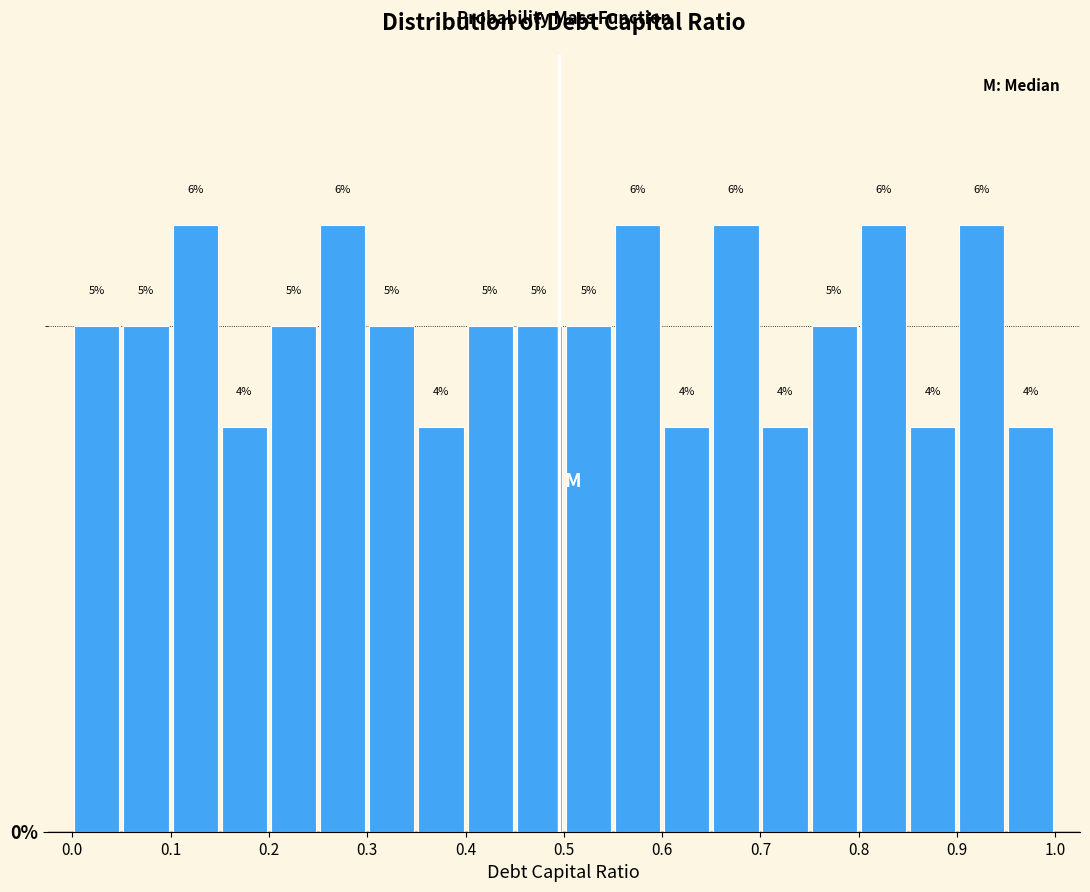

What is the height of the bar covering 0.70 to 0.75 on the x-axis?

4